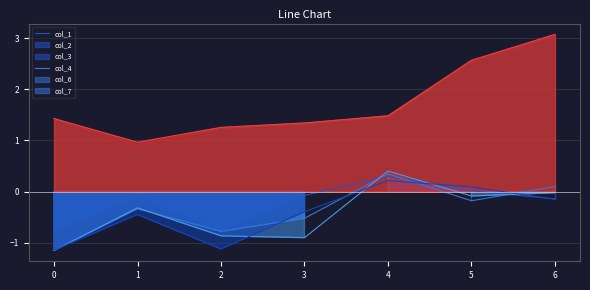

What is the total value across all series at 0?

-1.4